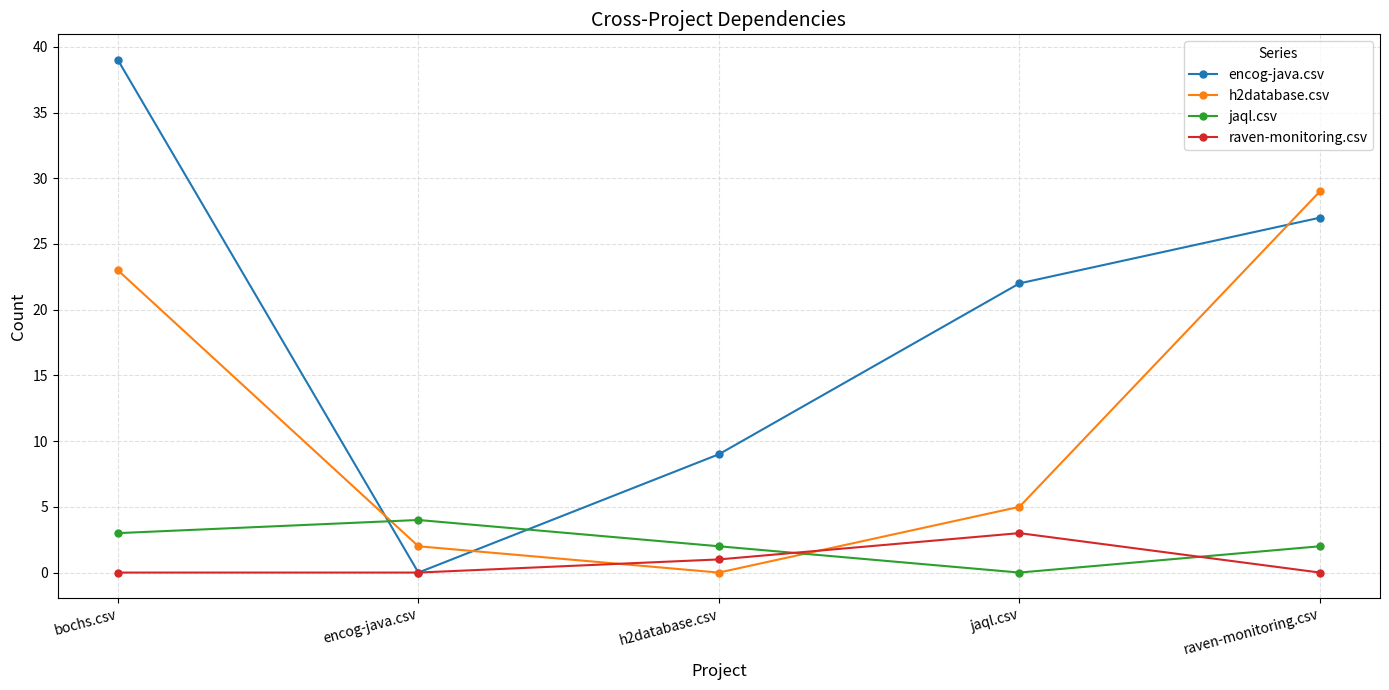

Where does the encog-java.csv series first go above 22?

bochs.csv